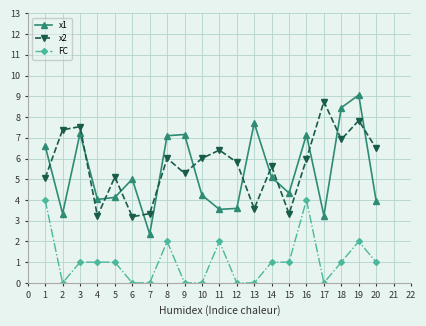

What is the spread (max minus min) of values at 7?

3.3